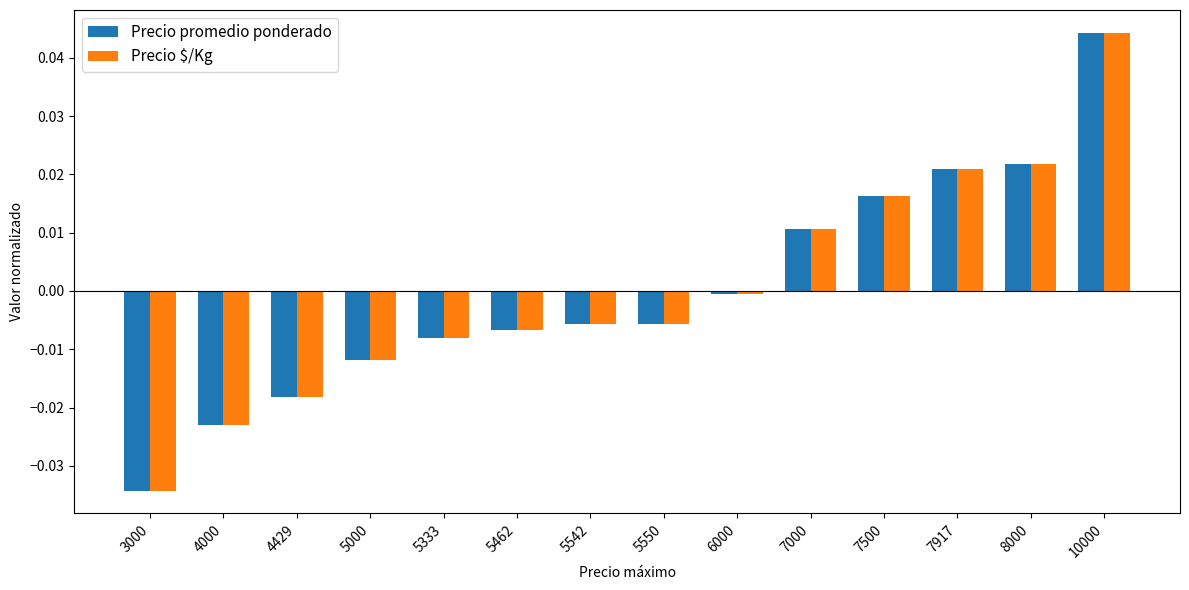

True or false: Precio promedio ponderado has a value of 0.0 at 7500.

True